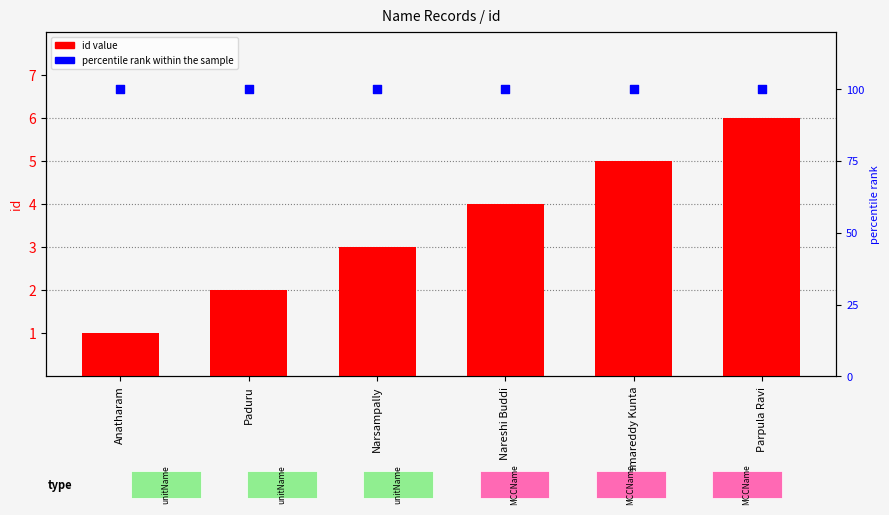

Which series reaches the maximum Y coordinate?

percentile rank within the sample